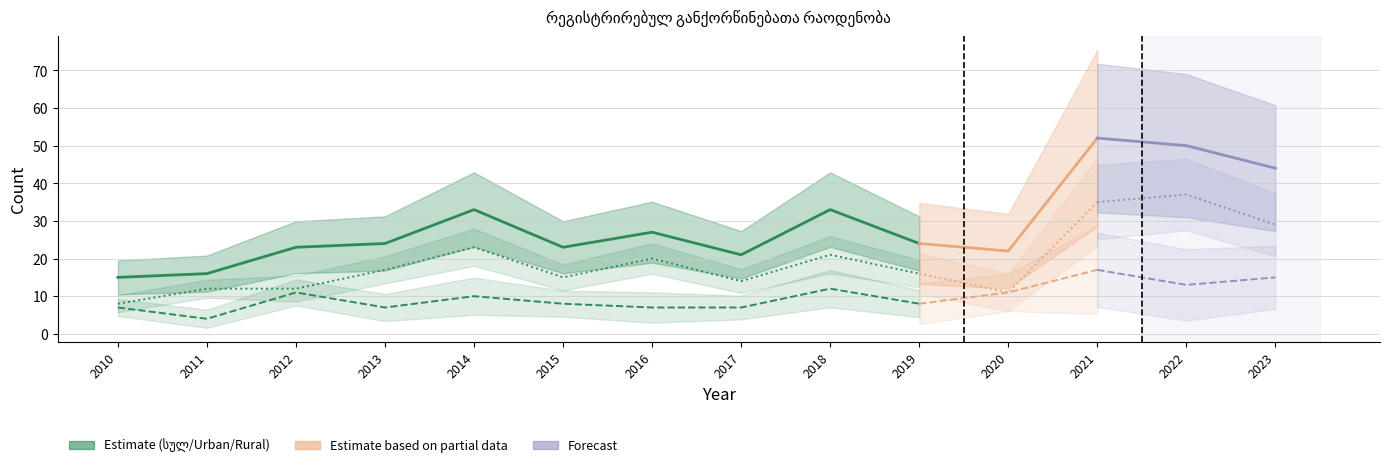

What is the maximum value for სულ?

33